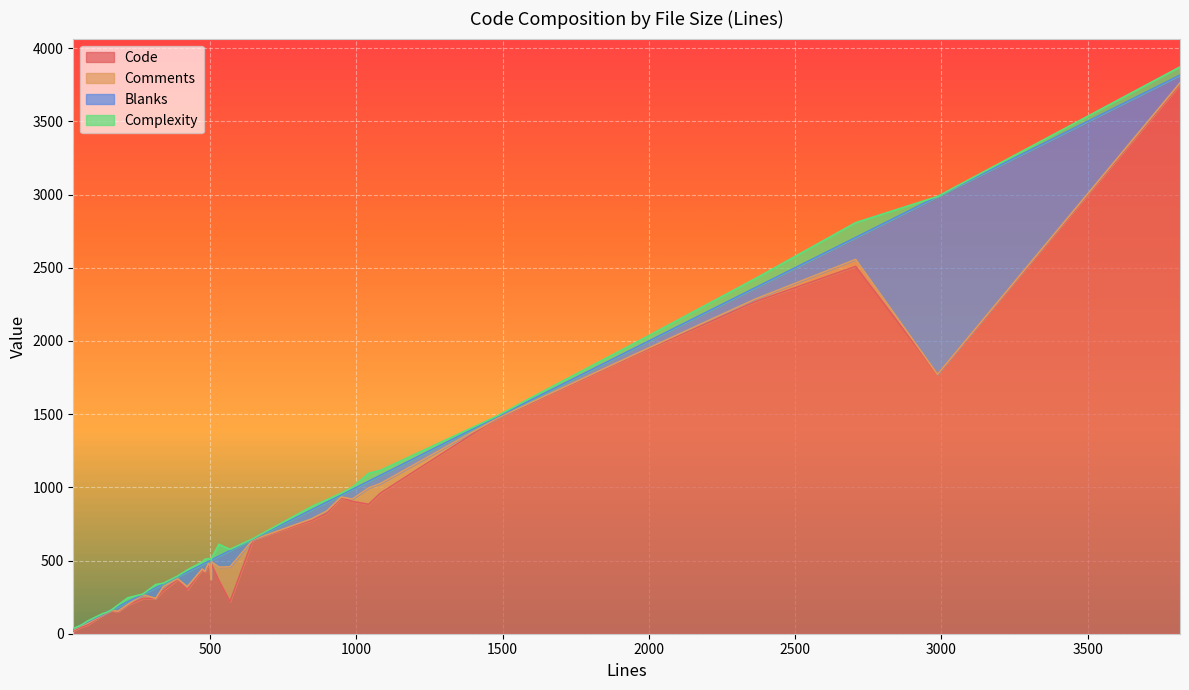

What is the value of the Comments point at the 31st from the left?

15